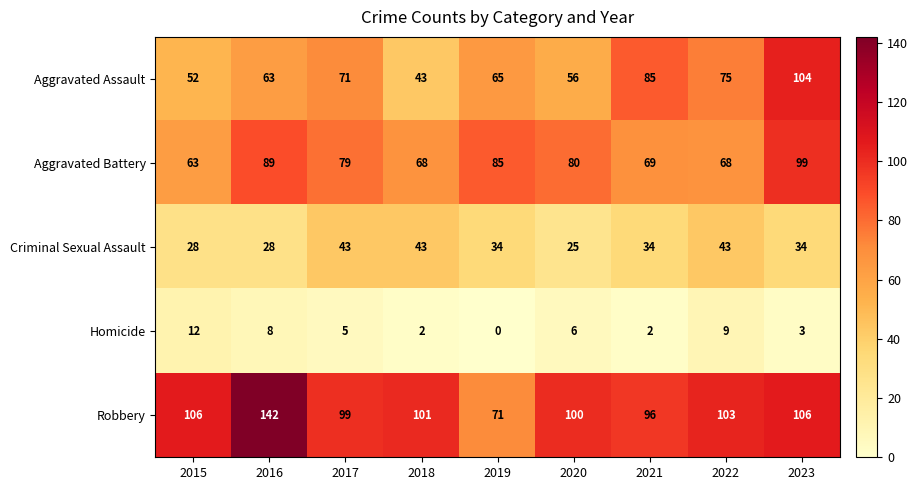

Between 2015 and 2018, which series saw the biggest shift?

Criminal Sexual Assault